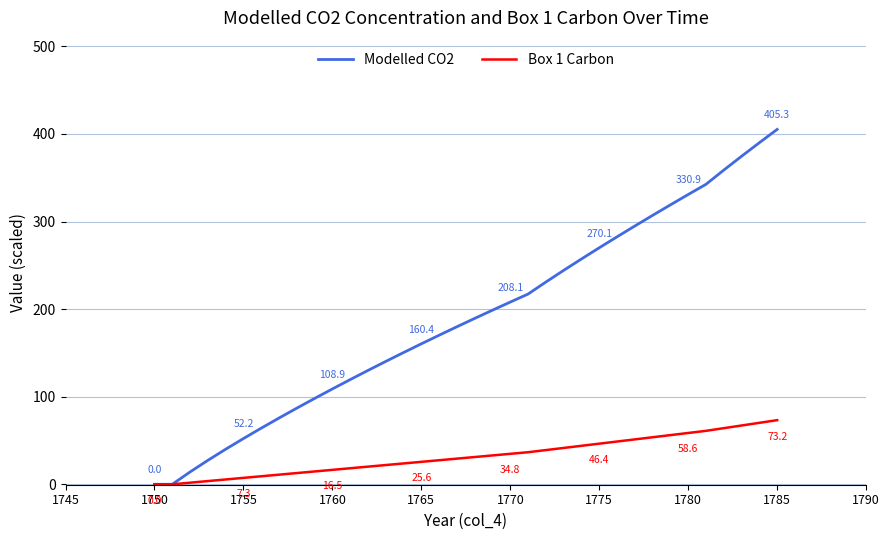

Which series has the widest spread of values?

Modelled CO2